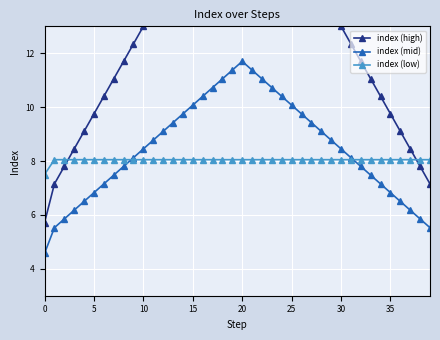

What is the minimum value for index (mid)?

4.6